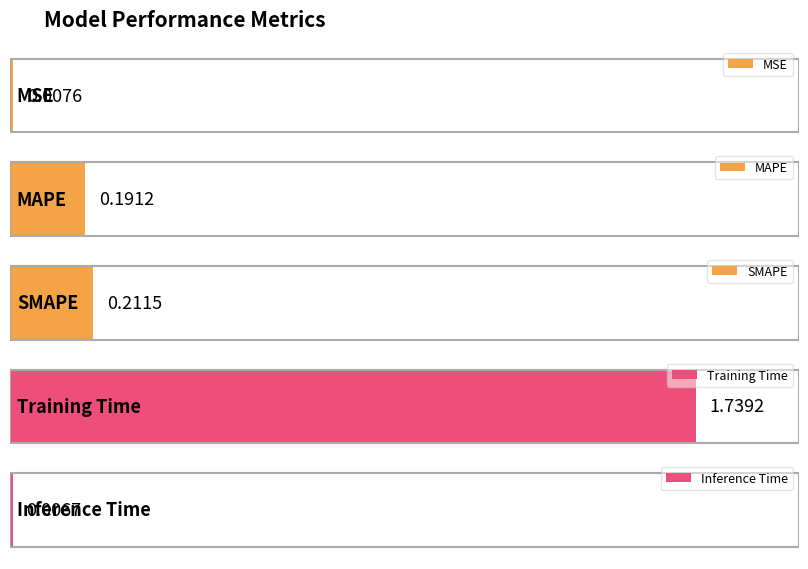

What value does the data have at Training Time?

1.7